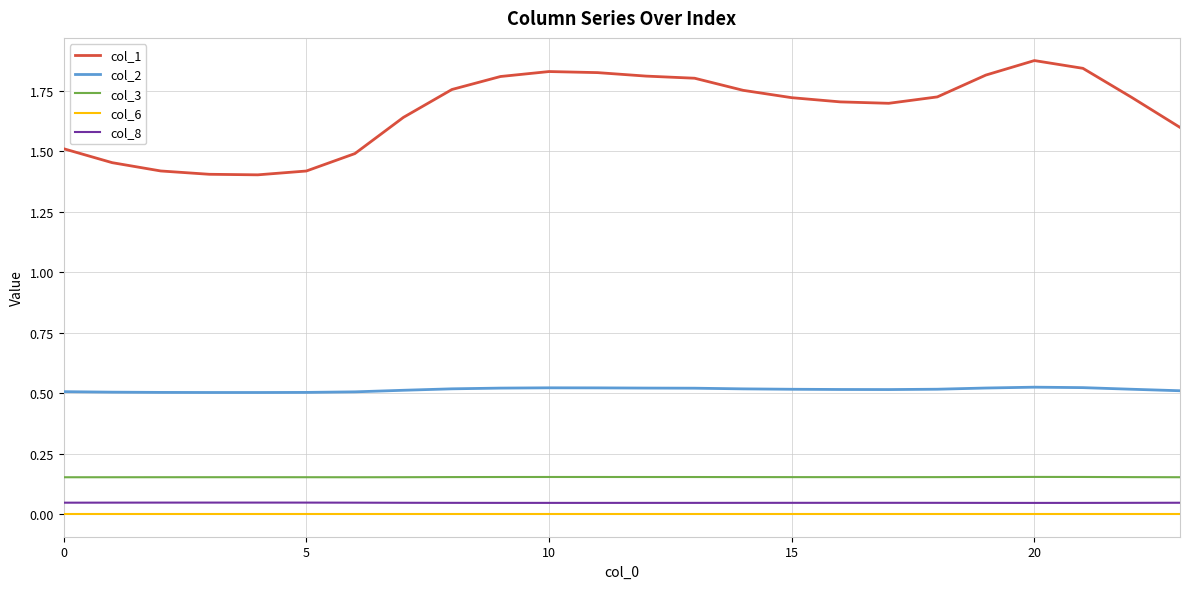

Which series has the largest range (max minus min)?

col_1